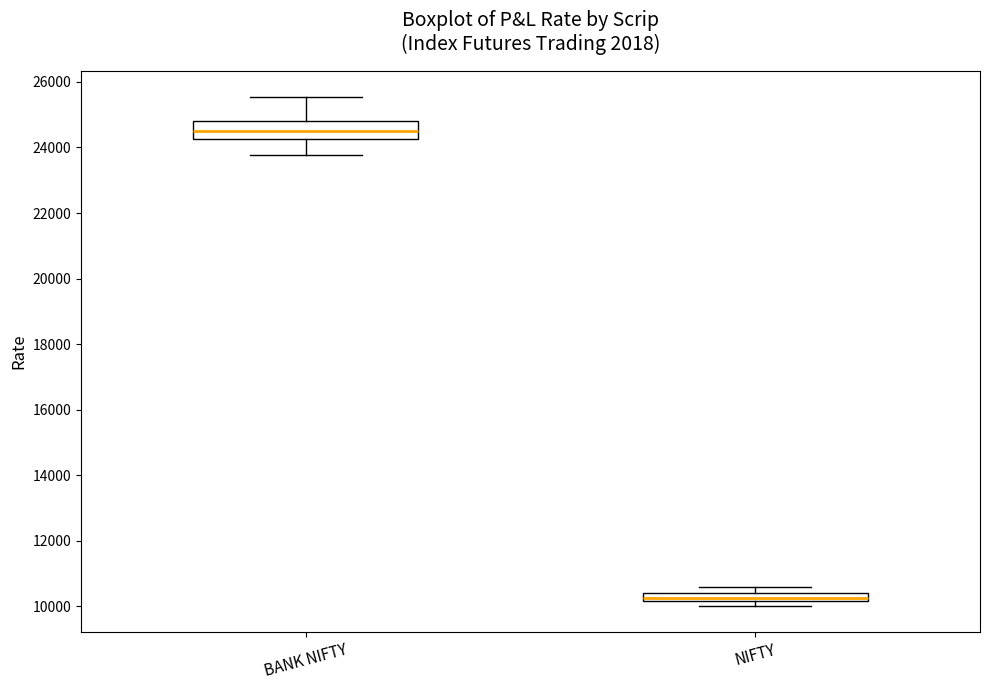

Comparing the boxes themselves (not the whiskers), which one is the tallest?

BANK NIFTY